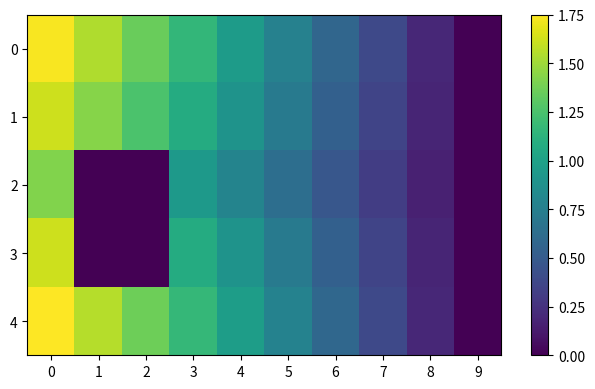

Reading right to left, list all the values displayed in this chart.

0: 9=0.0	8=0.2	7=0.4	6=0.6	5=0.8	4=1.0	3=1.2	2=1.3	1=1.5	0=1.7
1: 9=0.0	8=0.2	7=0.4	6=0.5	5=0.7	4=0.9	3=1.1	2=1.3	1=1.4	0=1.6
2: 9=0.0	8=0.2	7=0.3	6=0.5	5=0.6	4=0.8	3=0.9	2=0.0	1=0.0	0=1.4
3: 9=0.0	8=0.2	7=0.4	6=0.5	5=0.7	4=0.9	3=1.1	2=0.0	1=0.0	0=1.6
4: 9=0.0	8=0.2	7=0.4	6=0.6	5=0.8	4=1.0	3=1.2	2=1.4	1=1.6	0=1.8